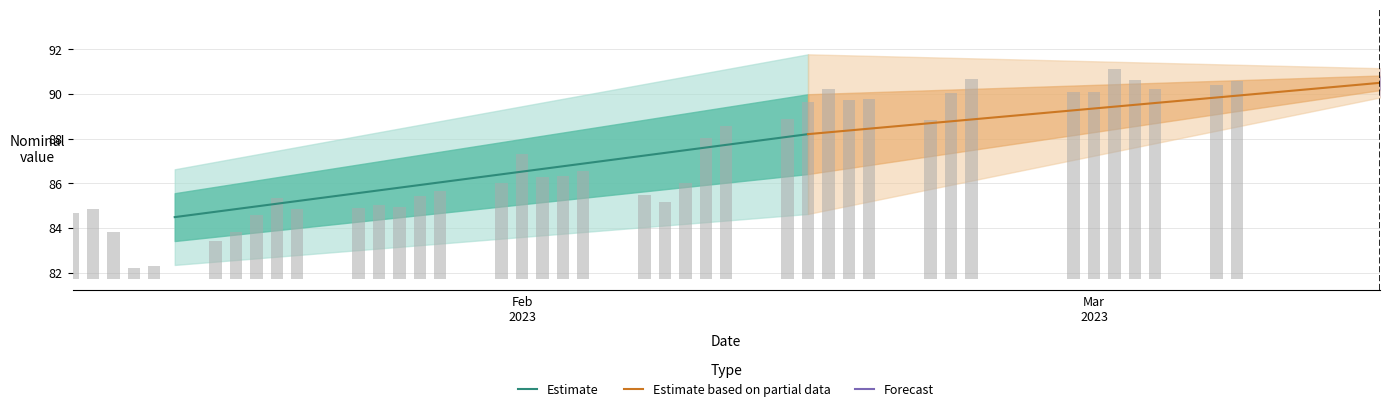

At which label does Estimate based on partial data reach its peak?

Mar
2023